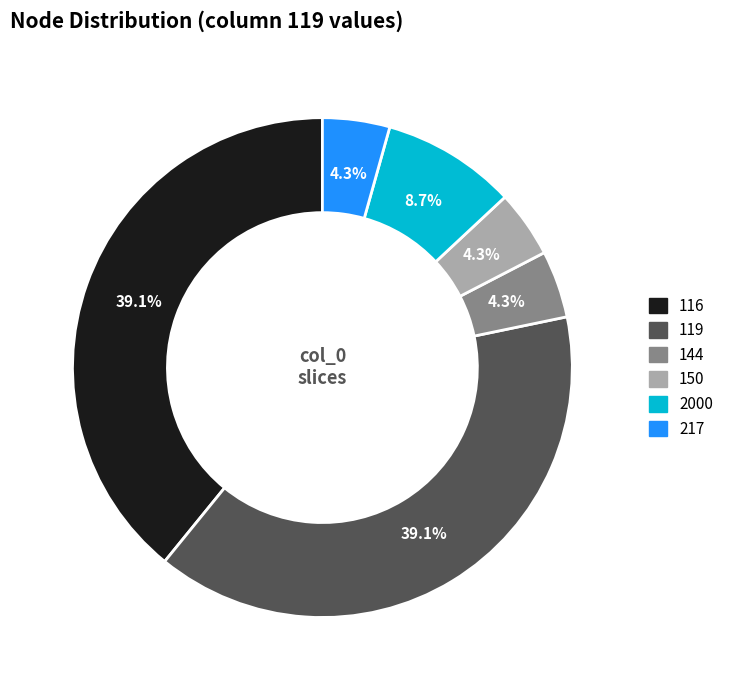

Between 116 and 150, which is larger?

116